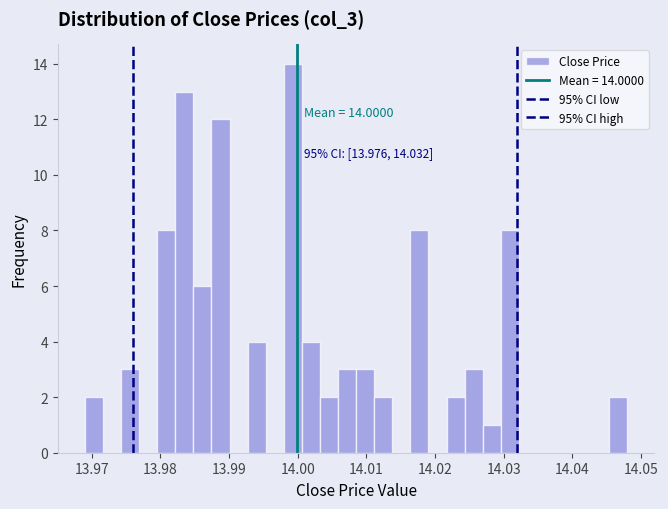

Around what value on the x-axis is the tallest bar? Give the approximate position of its centre, as read against the axis.

13.999